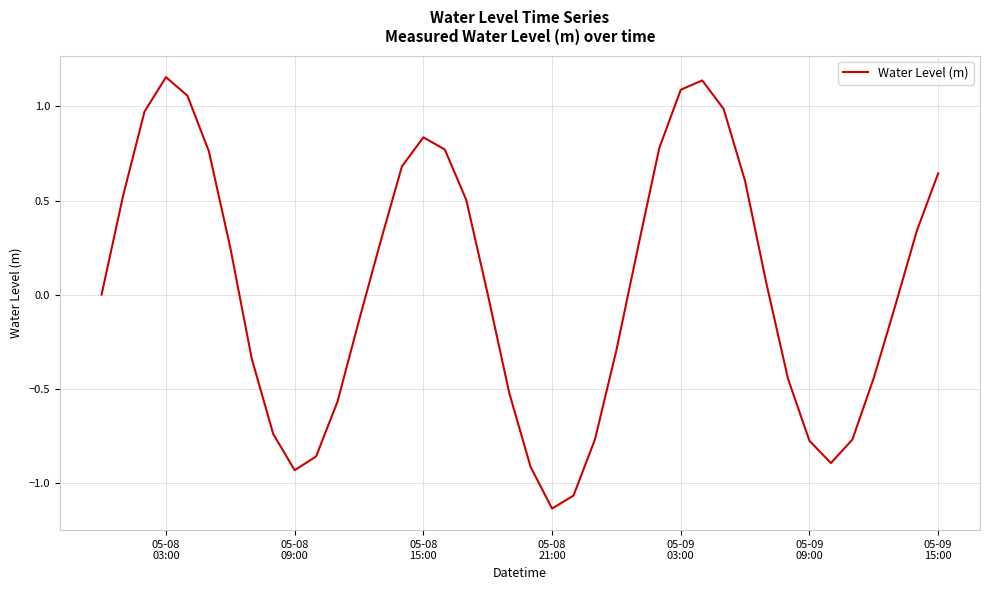

What is the difference between the maximum and minimum values?

2.3